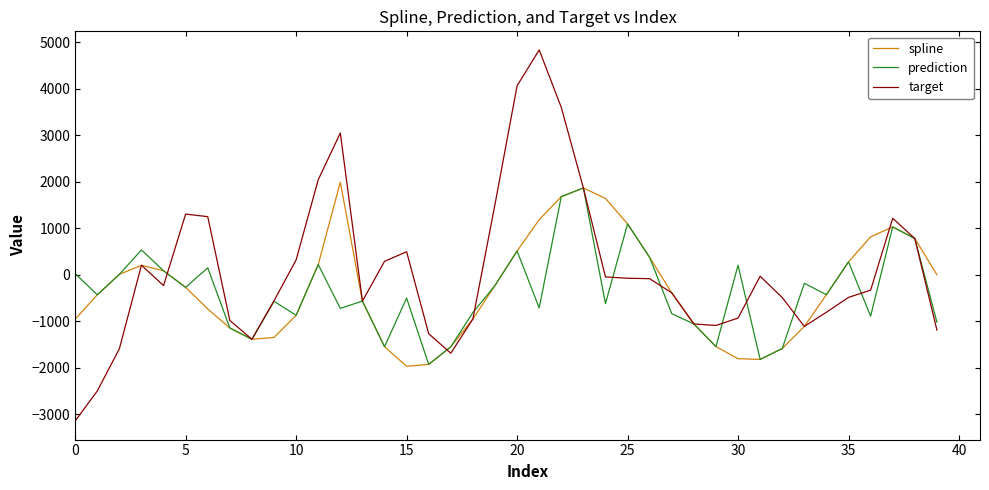

Which series has the largest range (max minus min)?

target